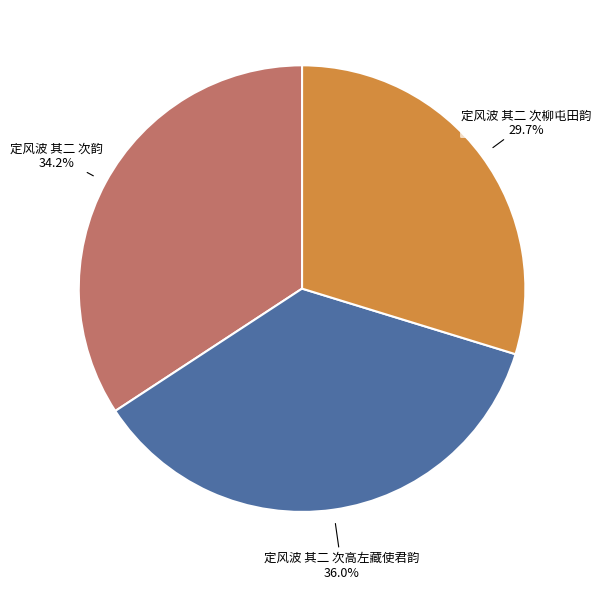

How many slices are in this pie chart?

3